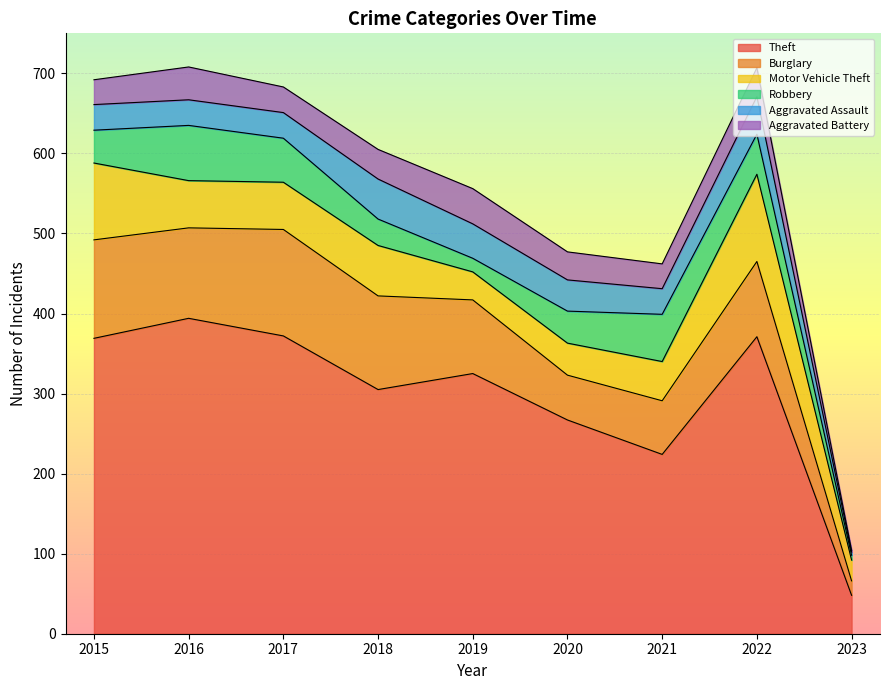

Where is the first local maximum for Motor Vehicle Theft?

2018